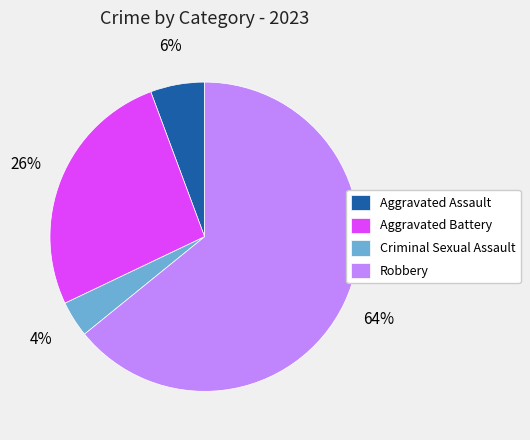

What percentage is the Aggravated Battery slice, to the nearest percent?

26%